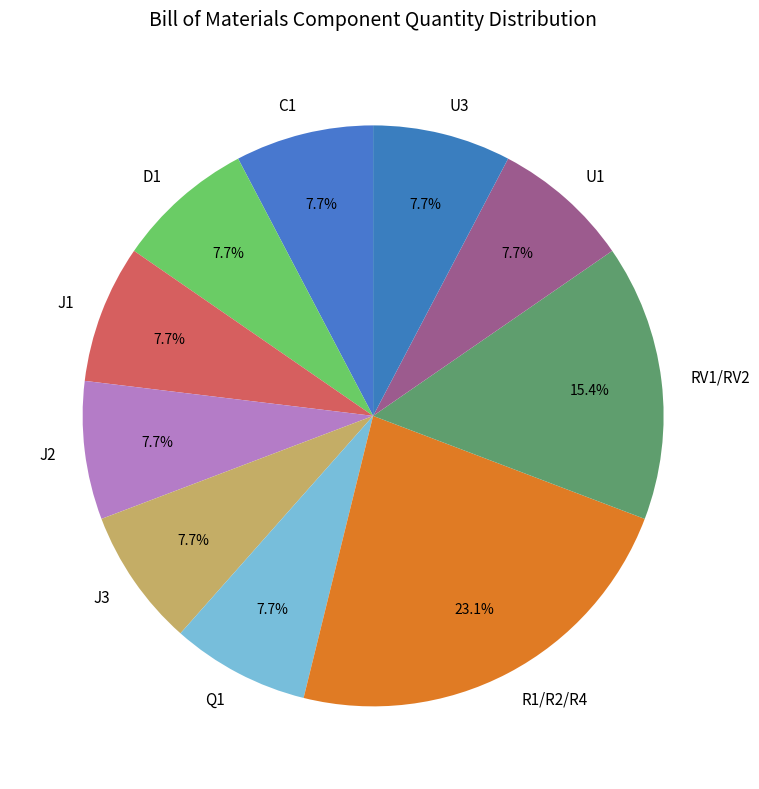

Which category has the biggest portion of the pie?

R1/R2/R4